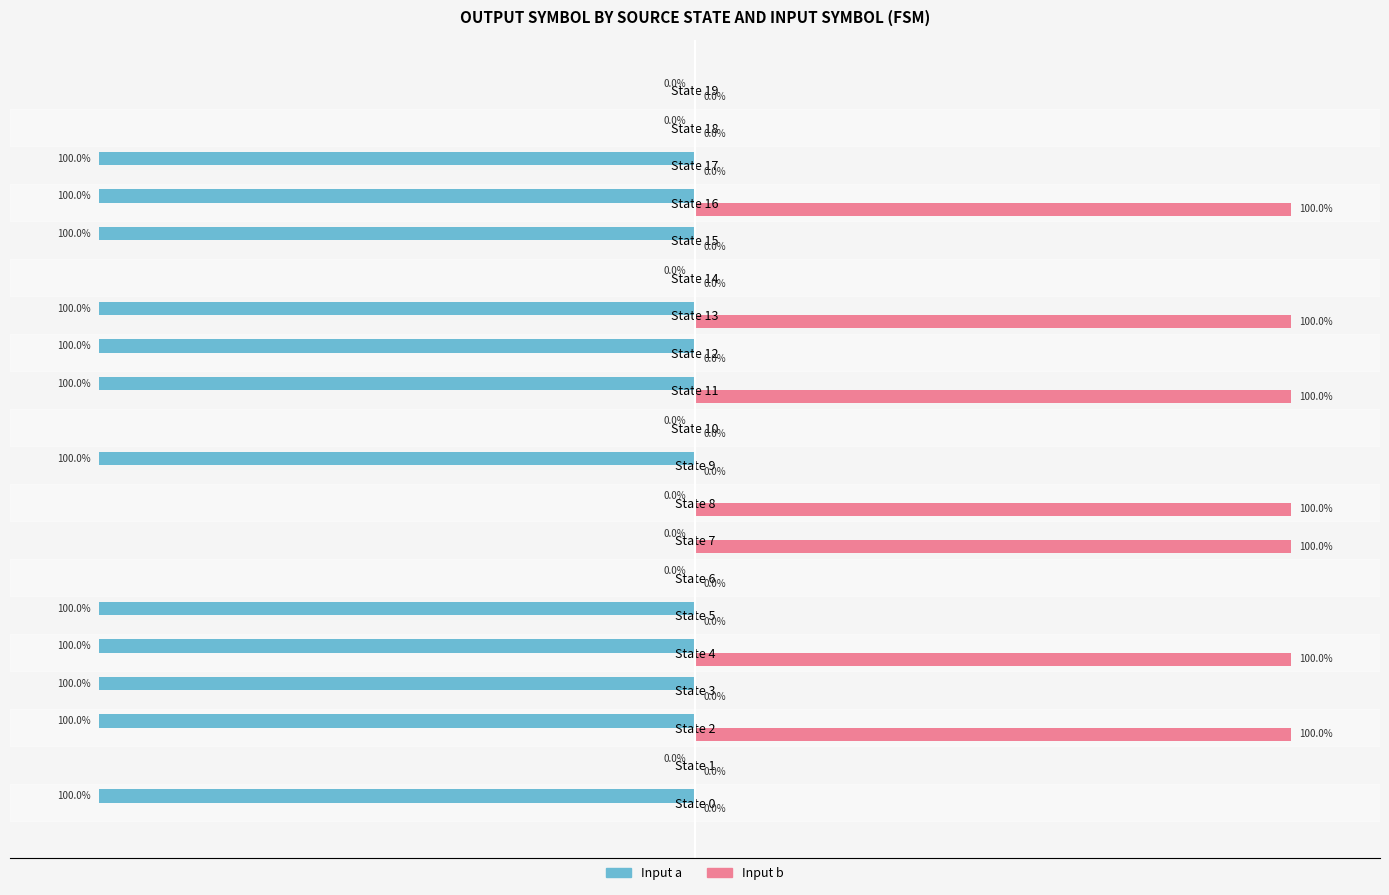

Reading right to left, extract all data points from this chart.

Input a (out): 0	0	-100	-100	-100	0	-100	-100	-100	0	-100	0	0	0	-100	-100	-100	-100	0	-100
Input b (out): 0	0	0	100	0	0	100	0	100	0	0	100	100	0	0	100	0	100	0	0